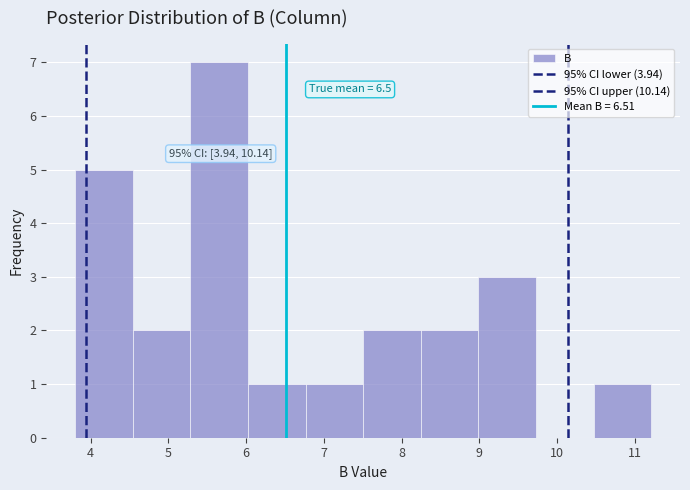

Over which range of the x-axis is the bar tallest?

5.3 to 6.0